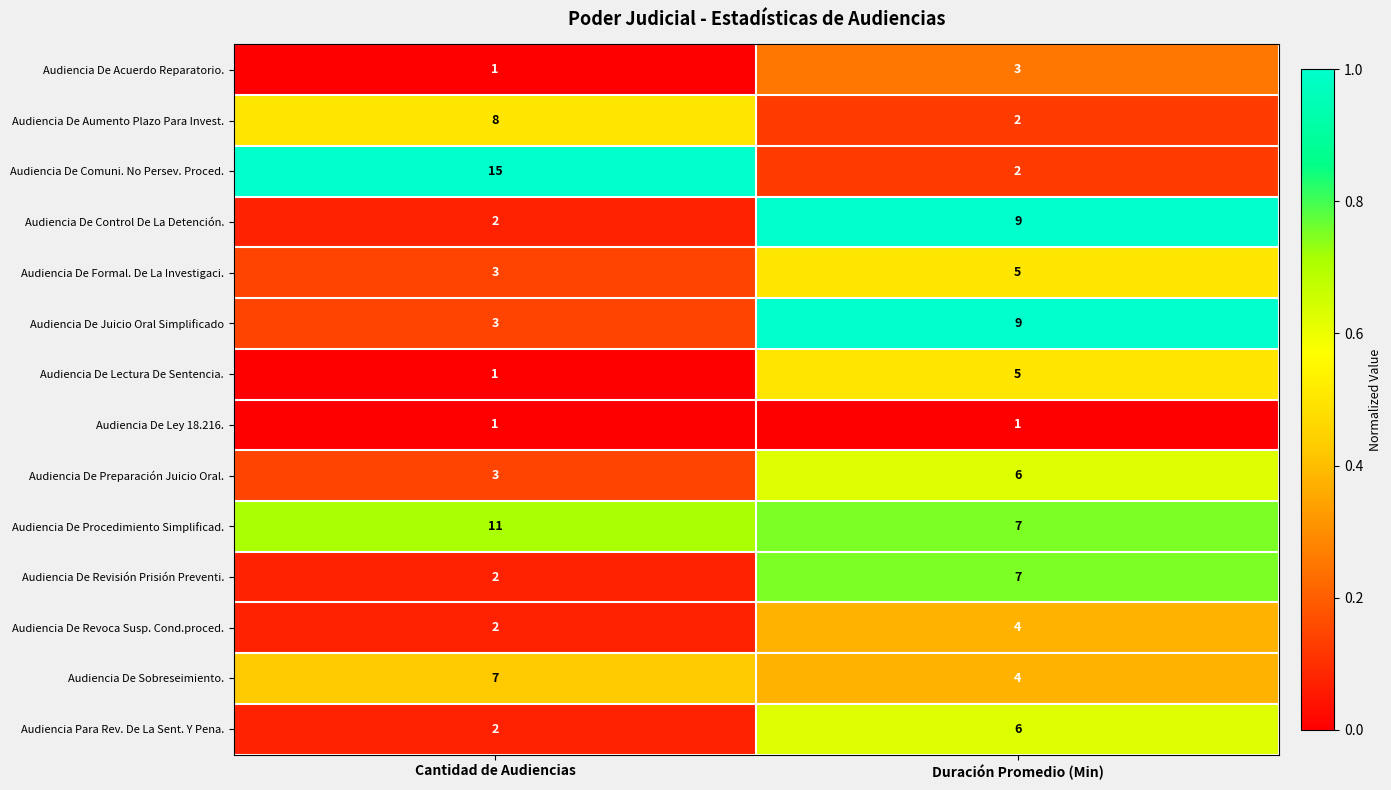

Which series has the widest spread of values?

Audiencia De Comuni. No Persev. Proced.